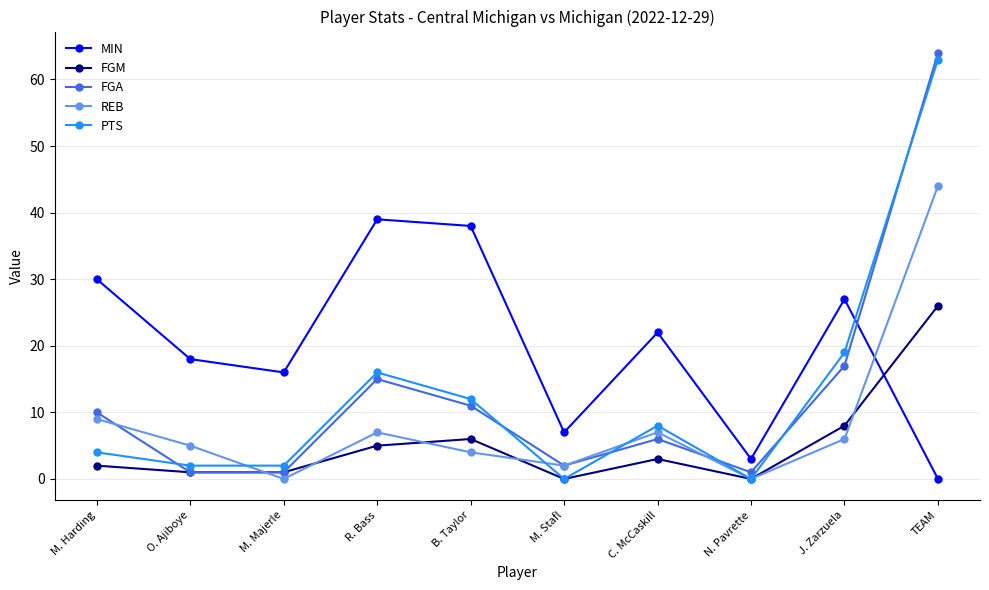

What value does the MIN series have at R. Bass, to the nearest 5?

40